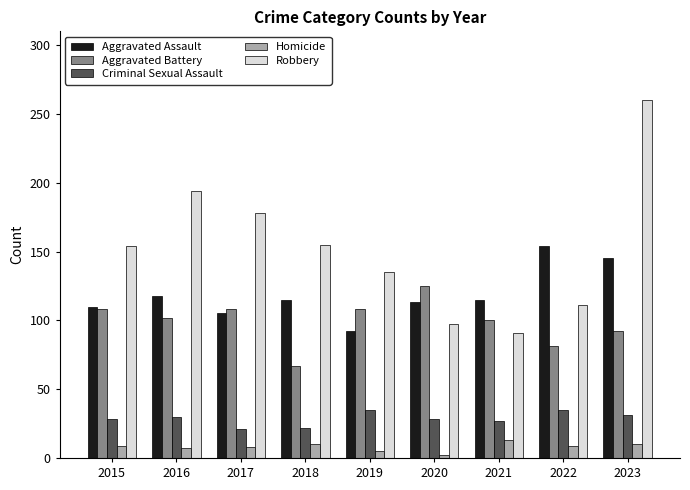

What is the approximate value of Aggravated Battery at 2020, to the nearest 5?

125